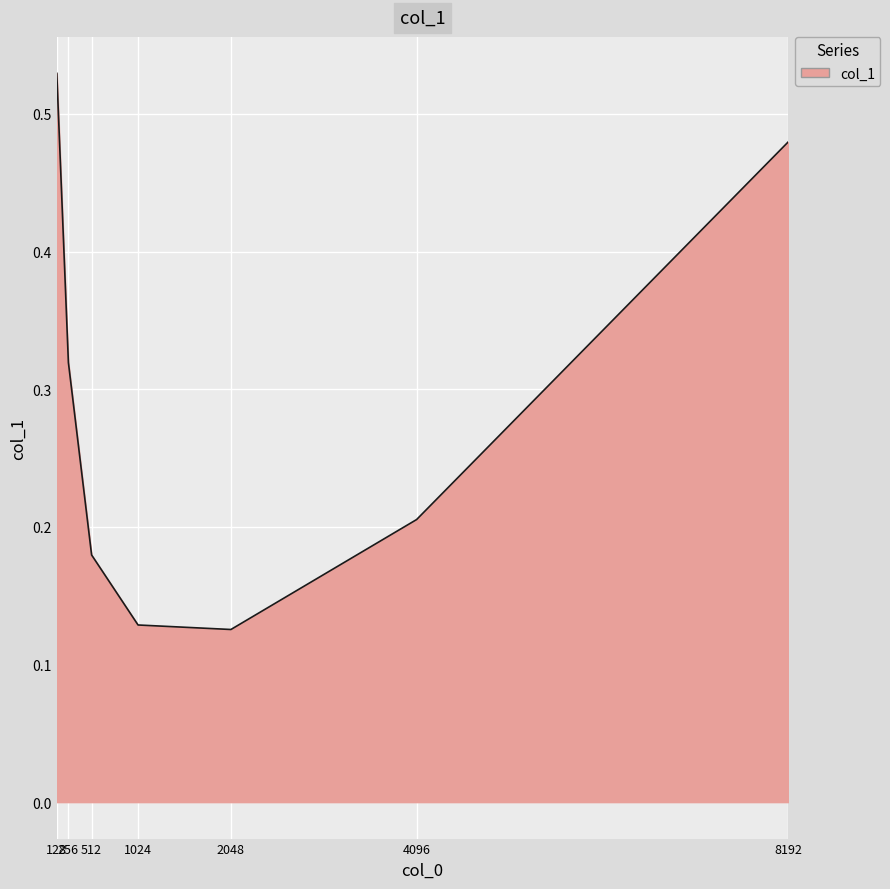

True or false: the data has more than 2 interior local peaks.

False